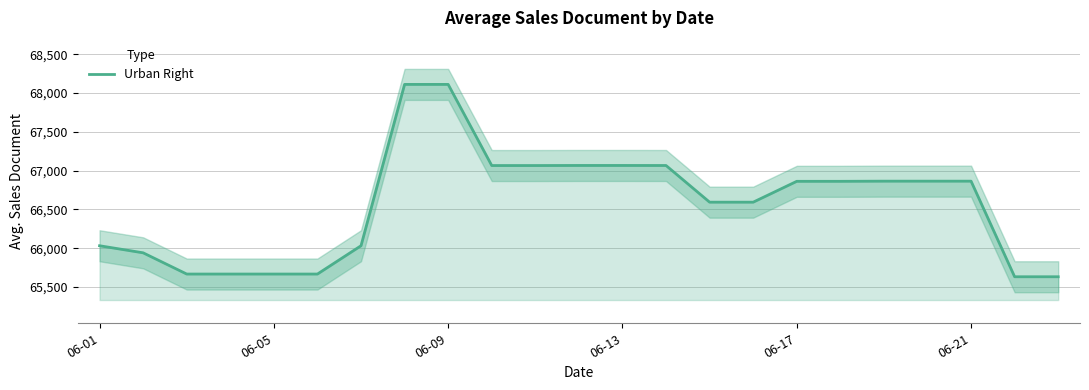

What is the difference between the values at 17 and 13?

204.0